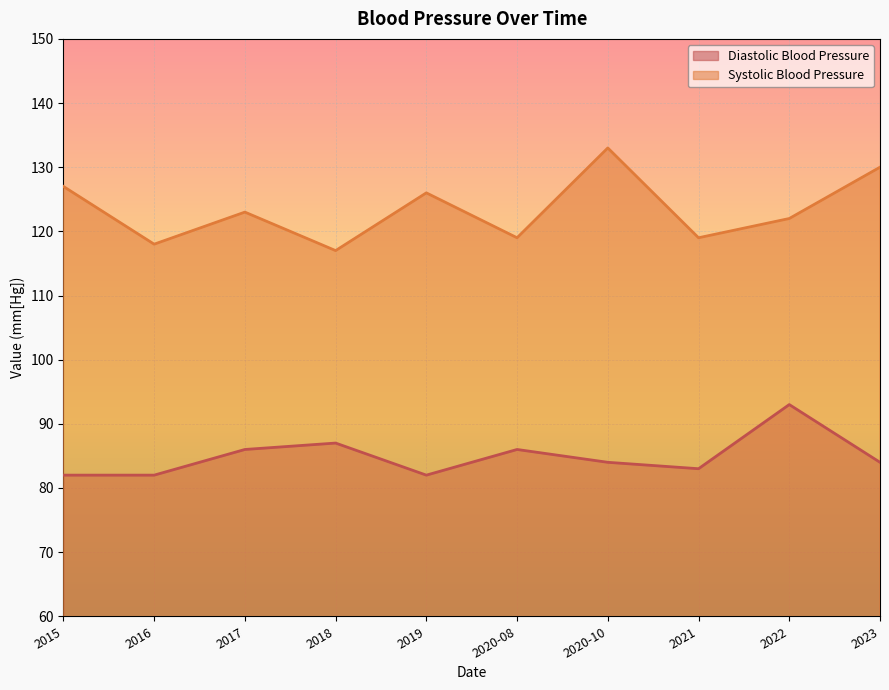

Which has a higher value, 2016 or 2021?

2021